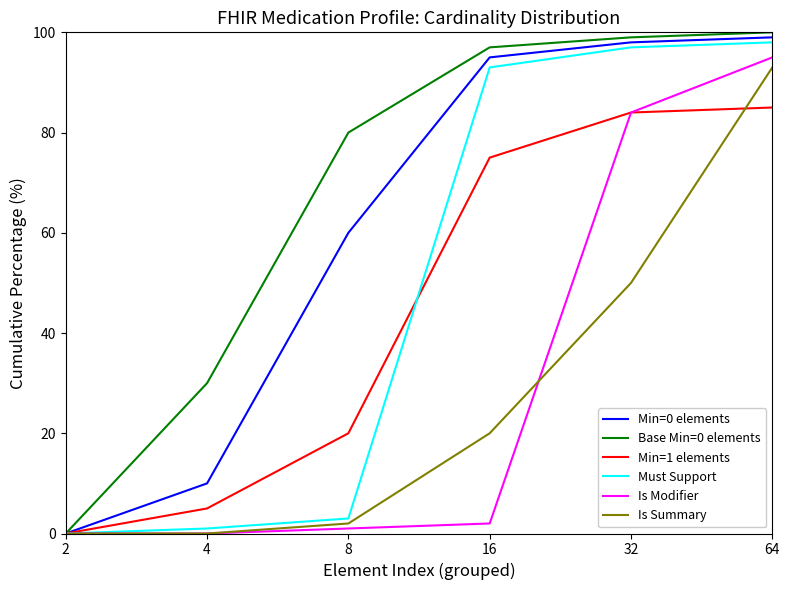

Which series has the largest total across all categories?

Base Min=0 elements